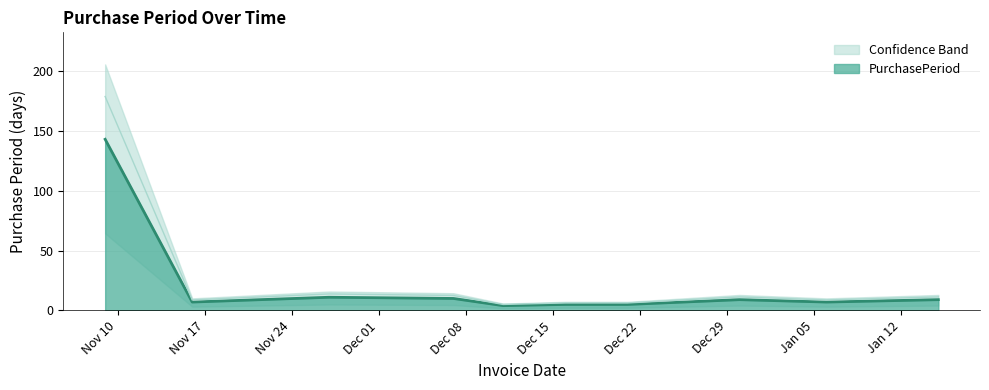

How many interior local peaks (higher than both neighbors) does the data have?

2